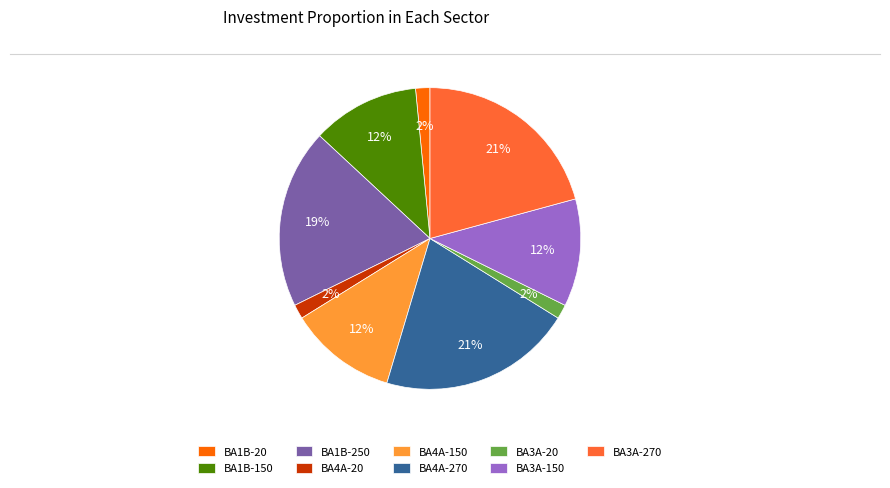

True or false: BA1B-150 accounts for 12% of the total.

True